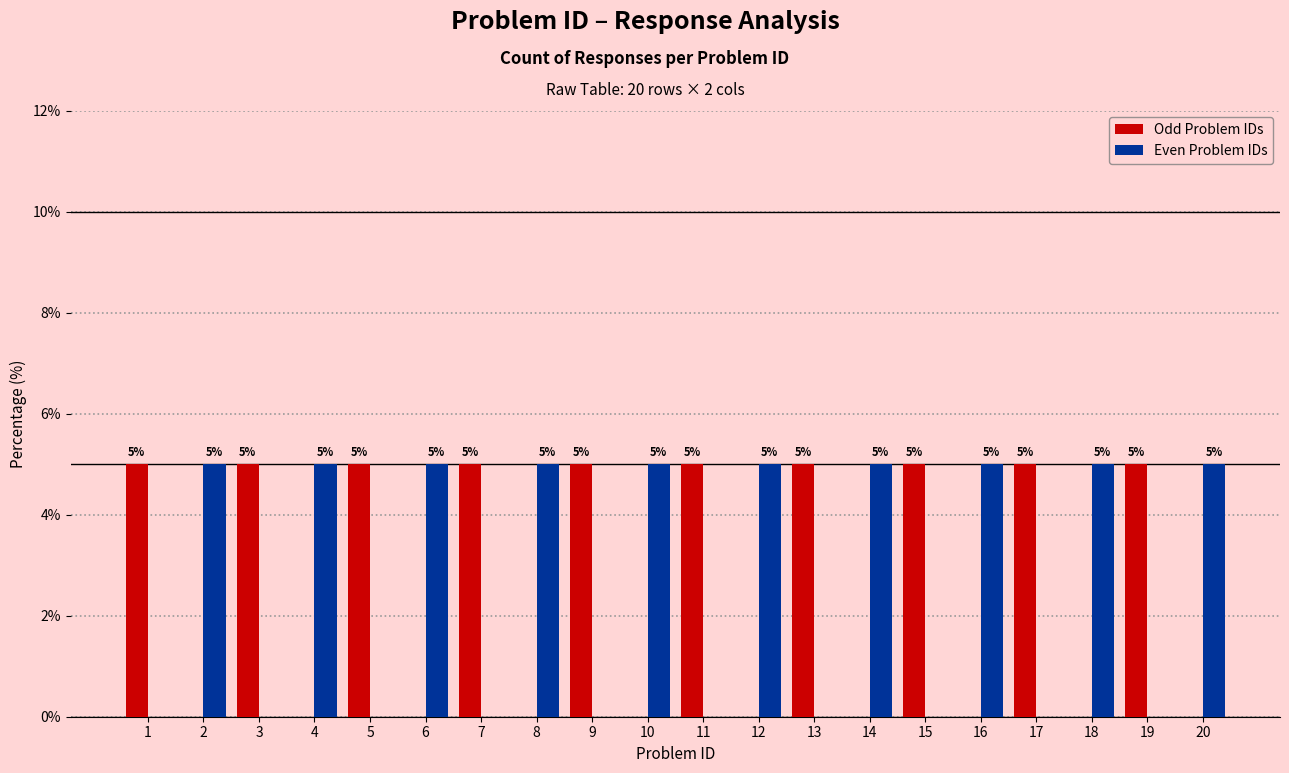

What is the maximum value for Odd Problem IDs?

5